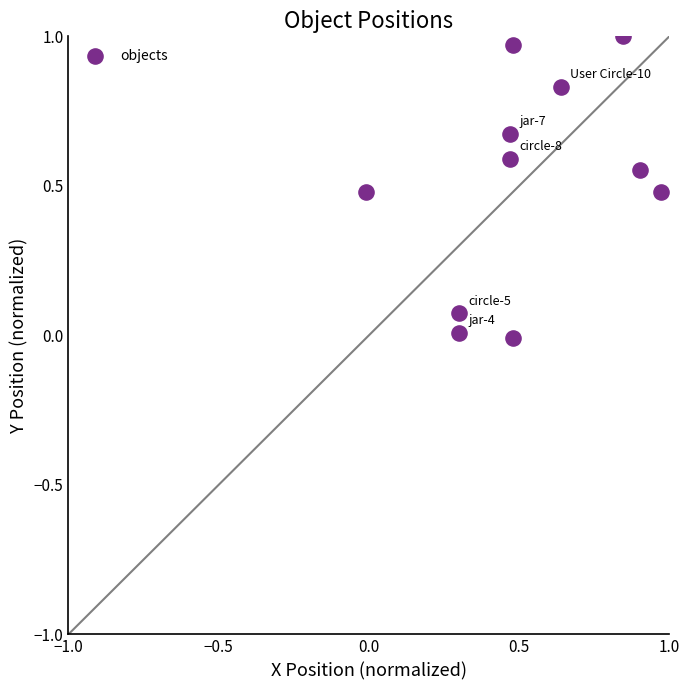

What is the average X value?

0.5